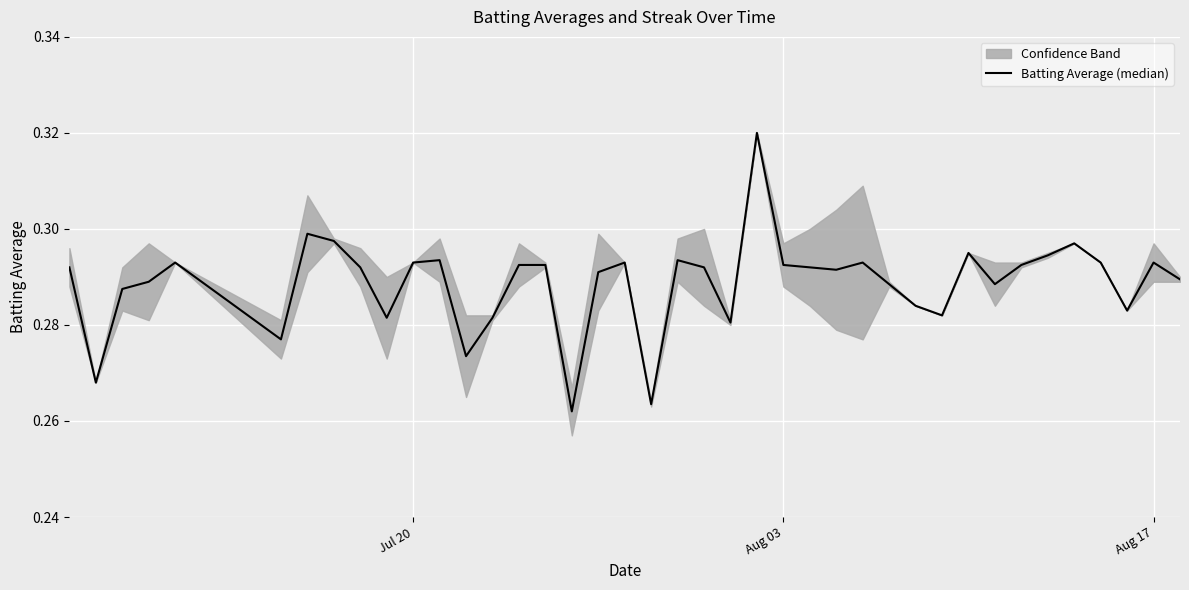

How many lines are shown in the chart?

1